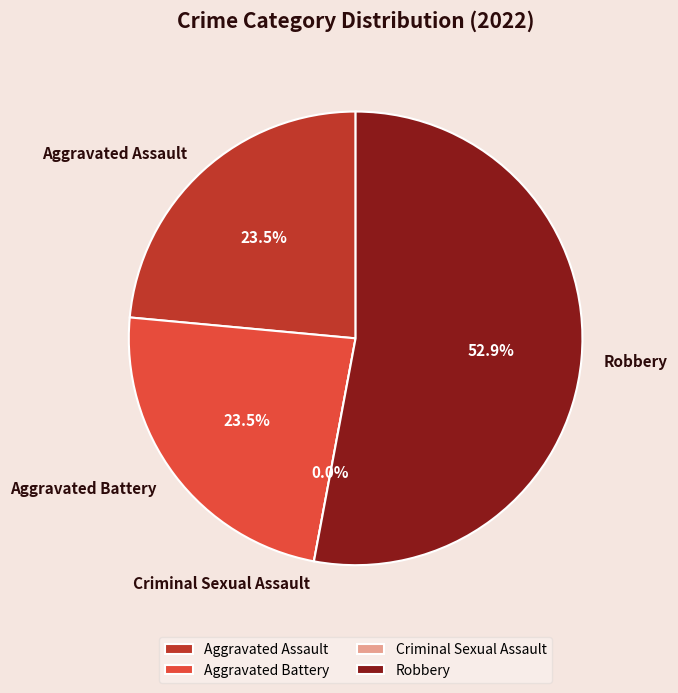

Which slice is the largest?

Robbery